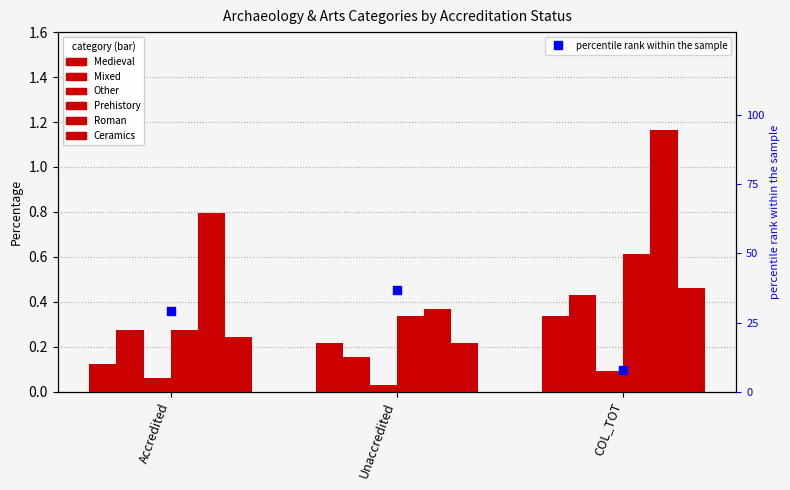

Is the value of /Archaeology/Prehistory at Unaccredited greater than the value of /Archaeology/Roman at Unaccredited?

No